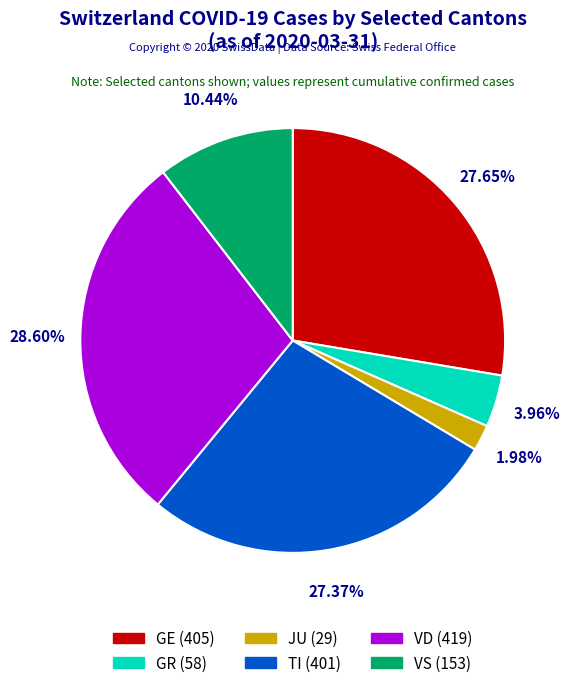

Which slice is the largest?

VD